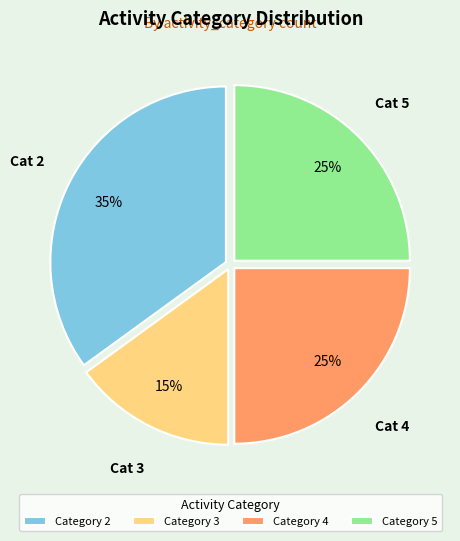

Is there any slice that represents more than half of the pie?

No